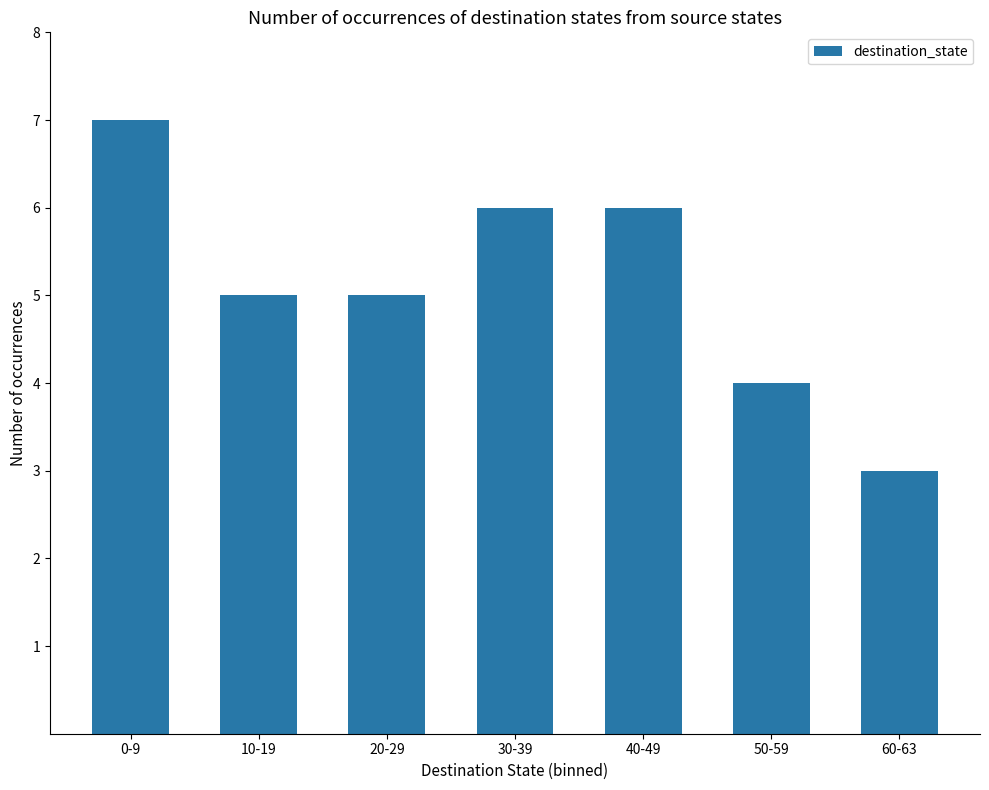

Where does the data first go above 5?

0-9